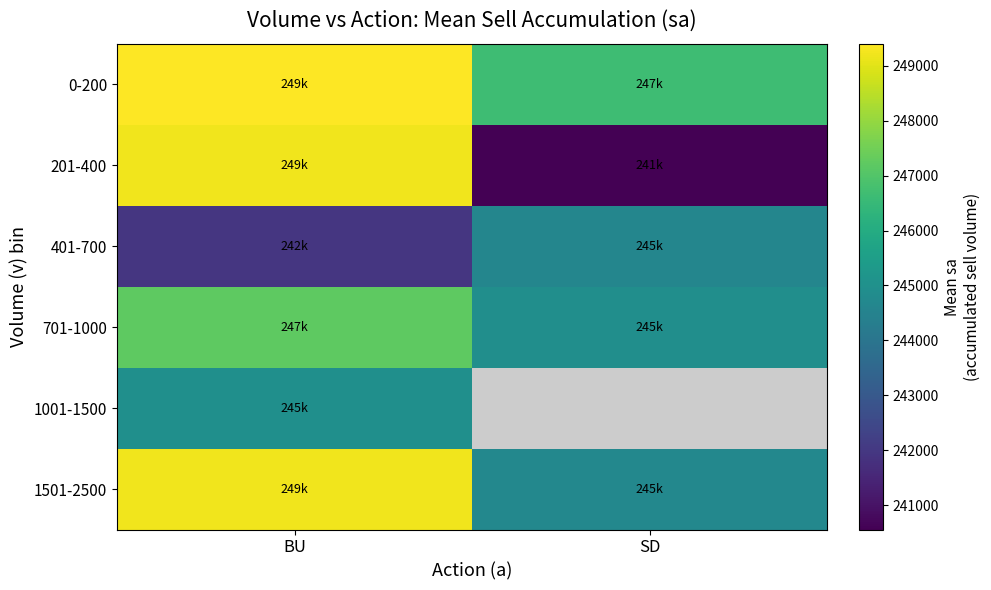

What is the total value across all series at BU?

1481925.0